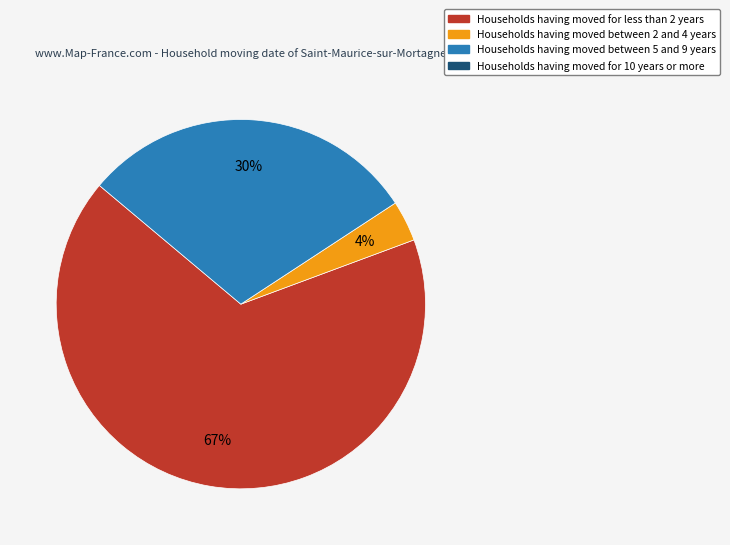

To the nearest percent, what is the average slice percentage?

33%